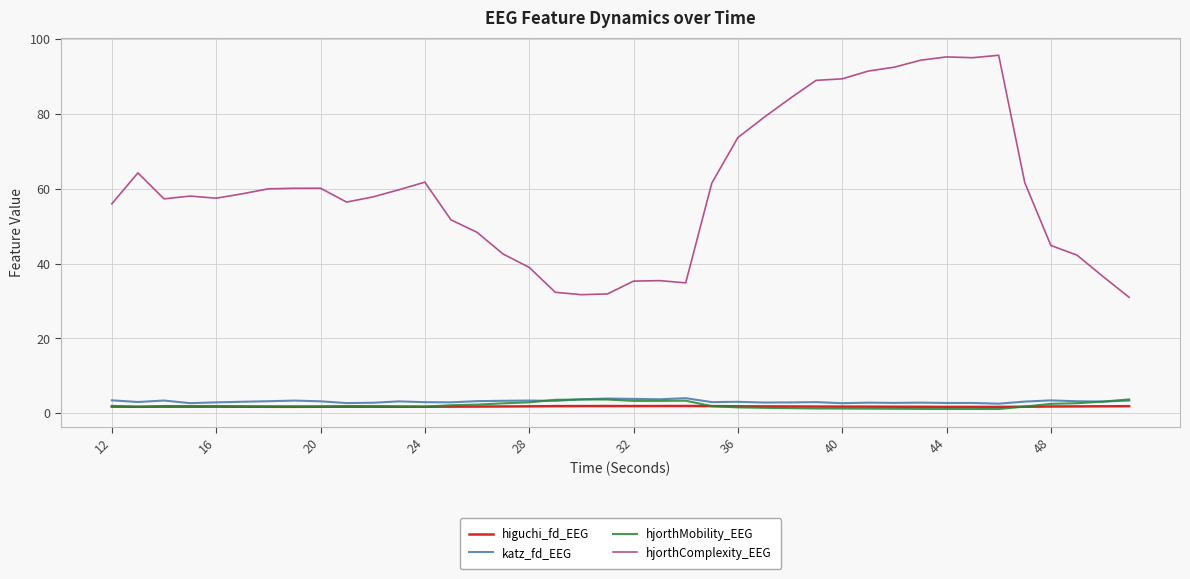

Which series has the largest total across all categories?

hjorthComplexity_EEG